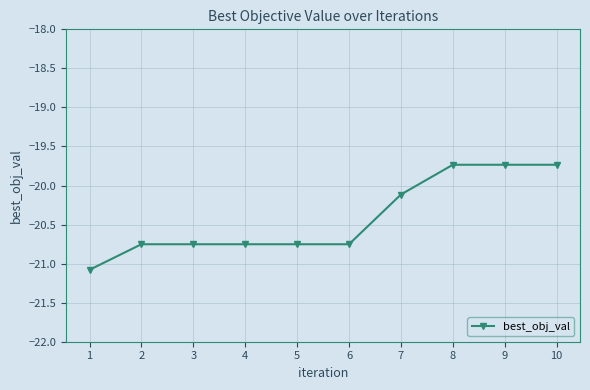

What is the sum of the values at 4 and 2?

-41.5